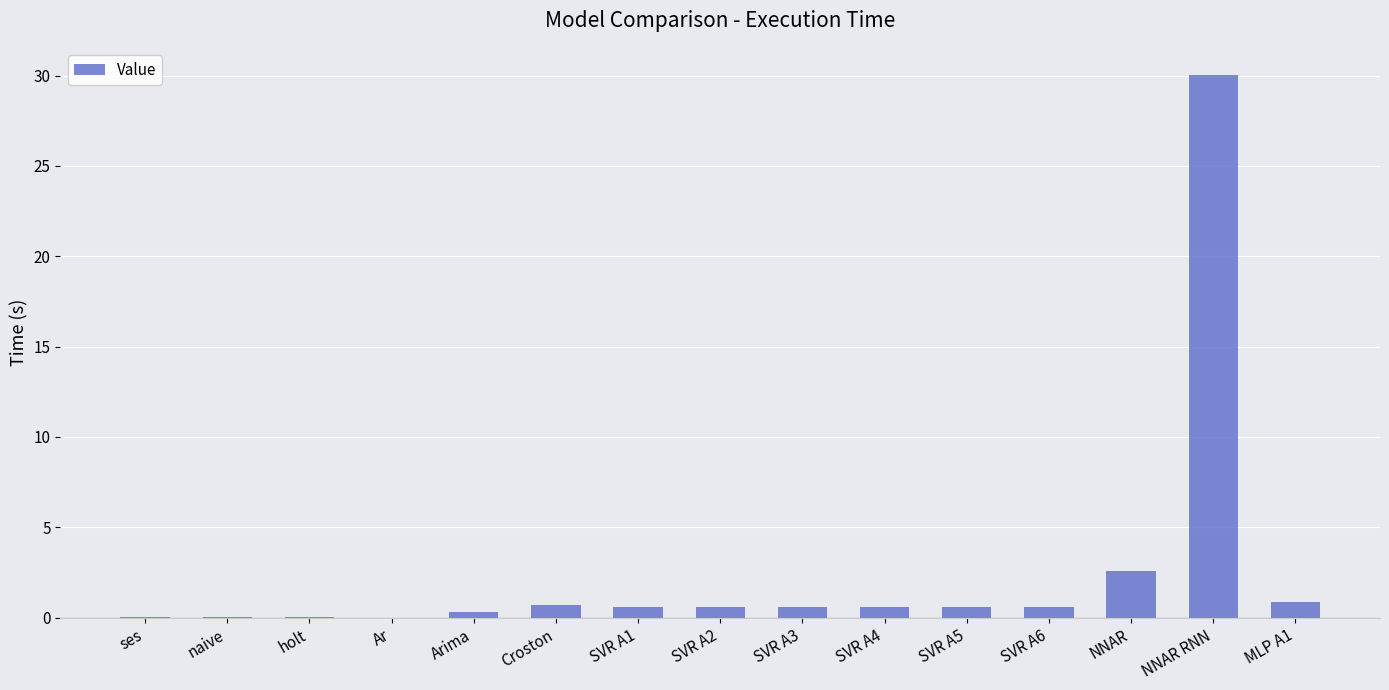

What is the maximum value shown in the chart?

30.0